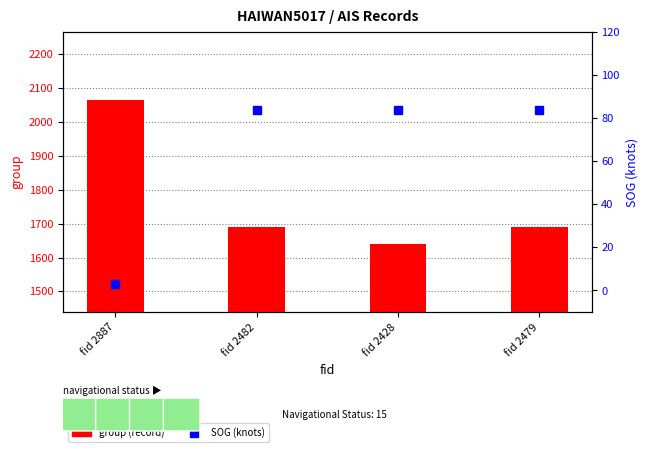

What is the maximum value for group (record)?

2066.0